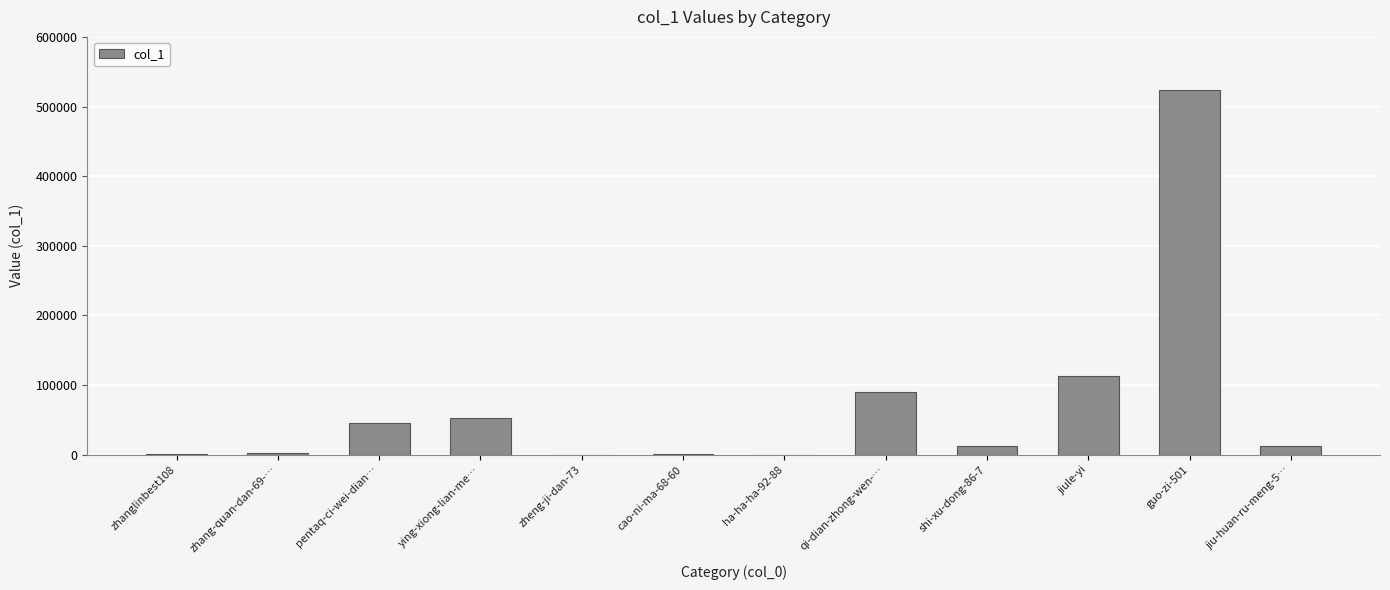

At which label does the data first exceed 12827?

pentaq-ci-wei-dian…